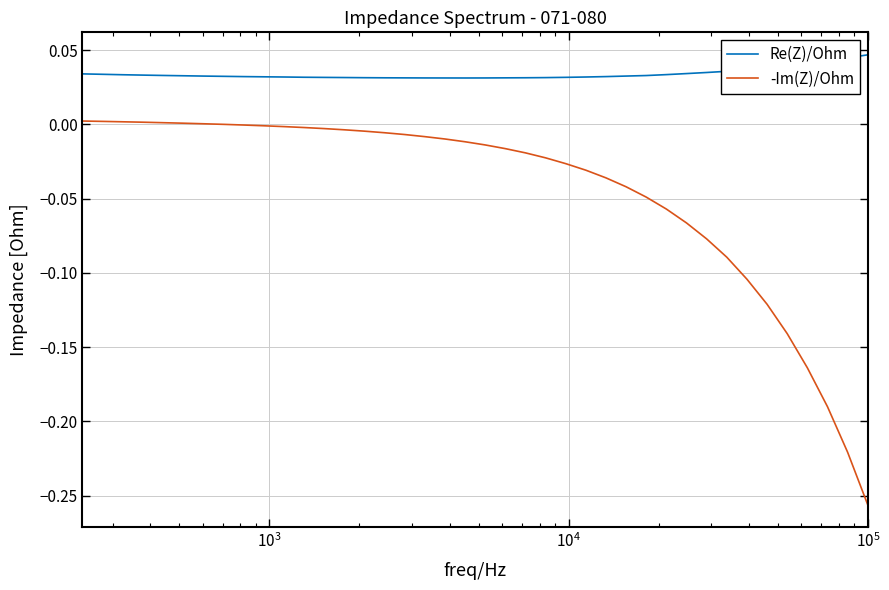

How many distinct data groups are displayed?

2